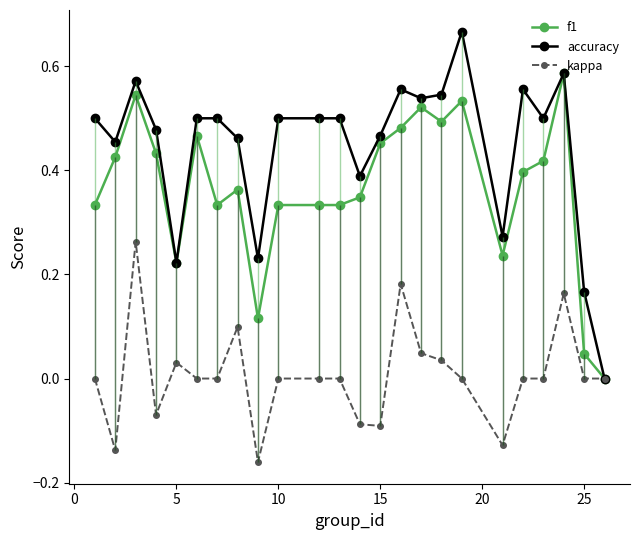

How many data points in kappa are less than 0?

6